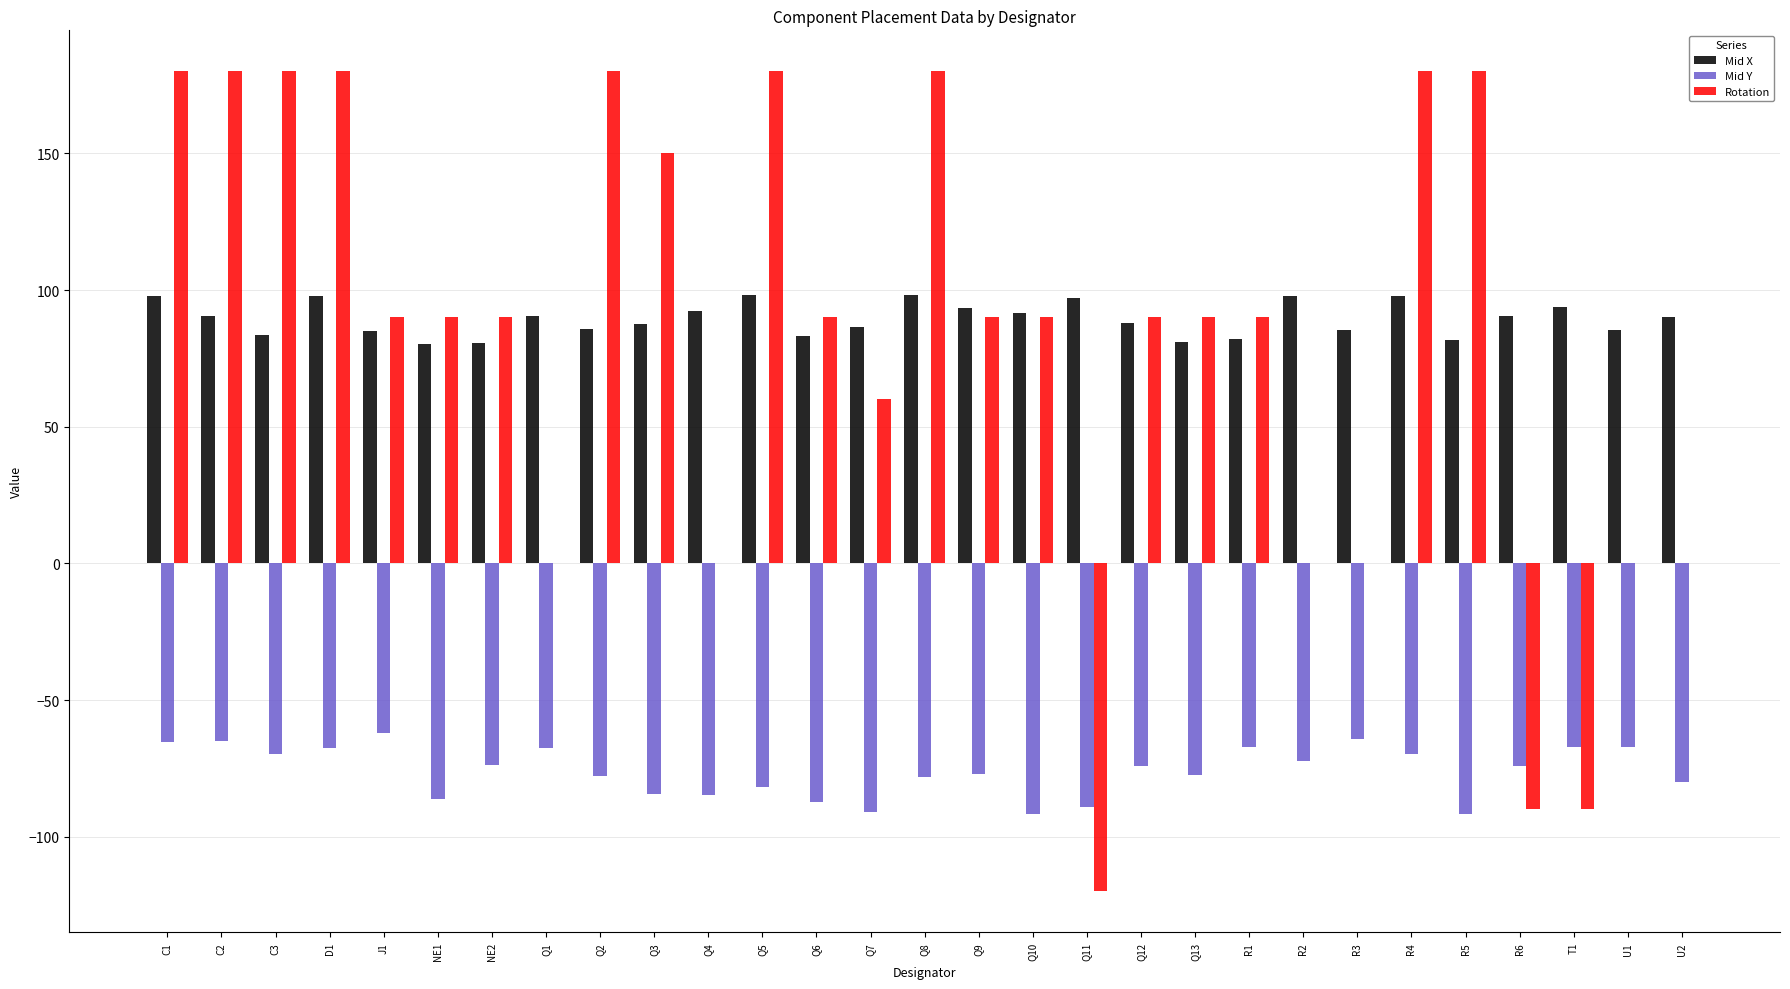

What is the sum of the Mid Y values at U1 and Q1?

-134.7